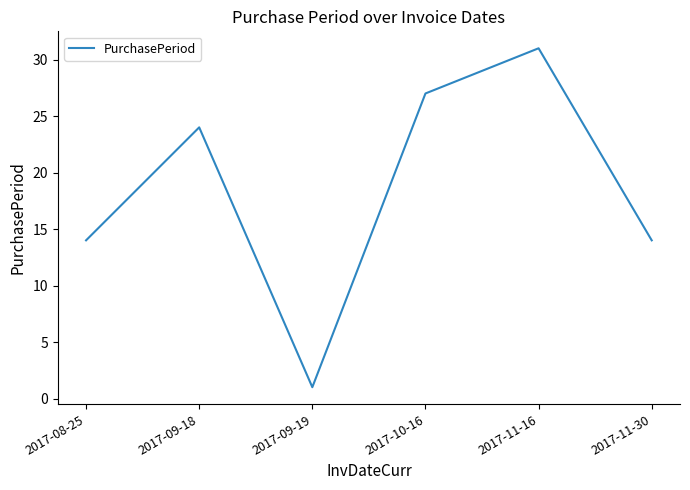

At which category does the data reach its first local peak?

2017-09-18